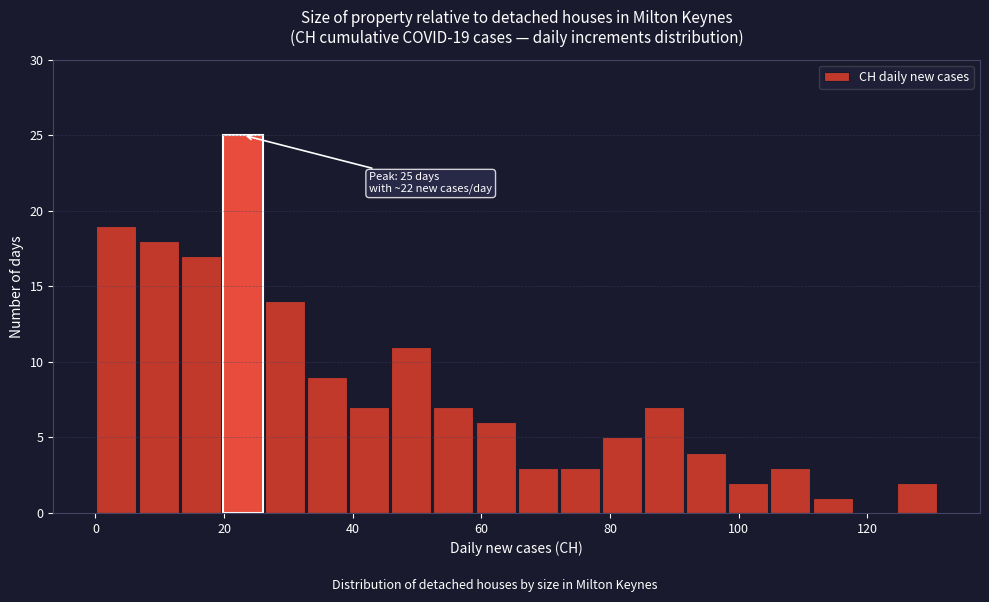

Around what value on the x-axis is the tallest bar? Give the approximate position of its centre, as read against the axis.

22